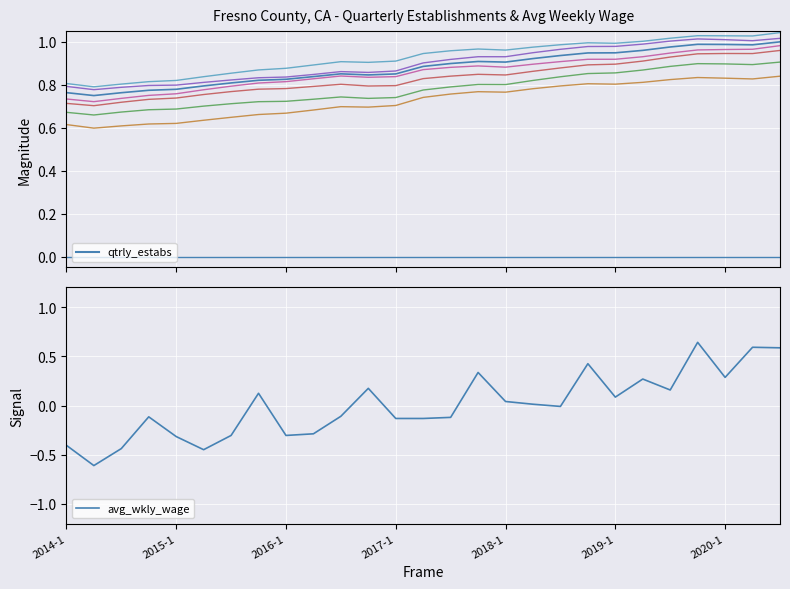

List the series in order of their peak value, highest first.

qtrly_estabs, avg_wkly_wage